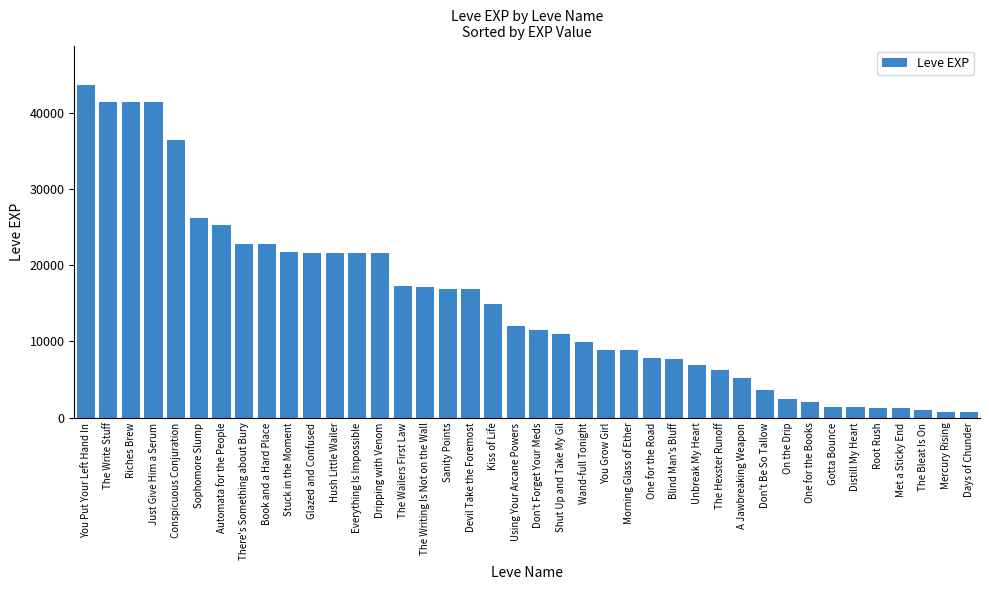

What is the maximum value shown in the chart?

43600